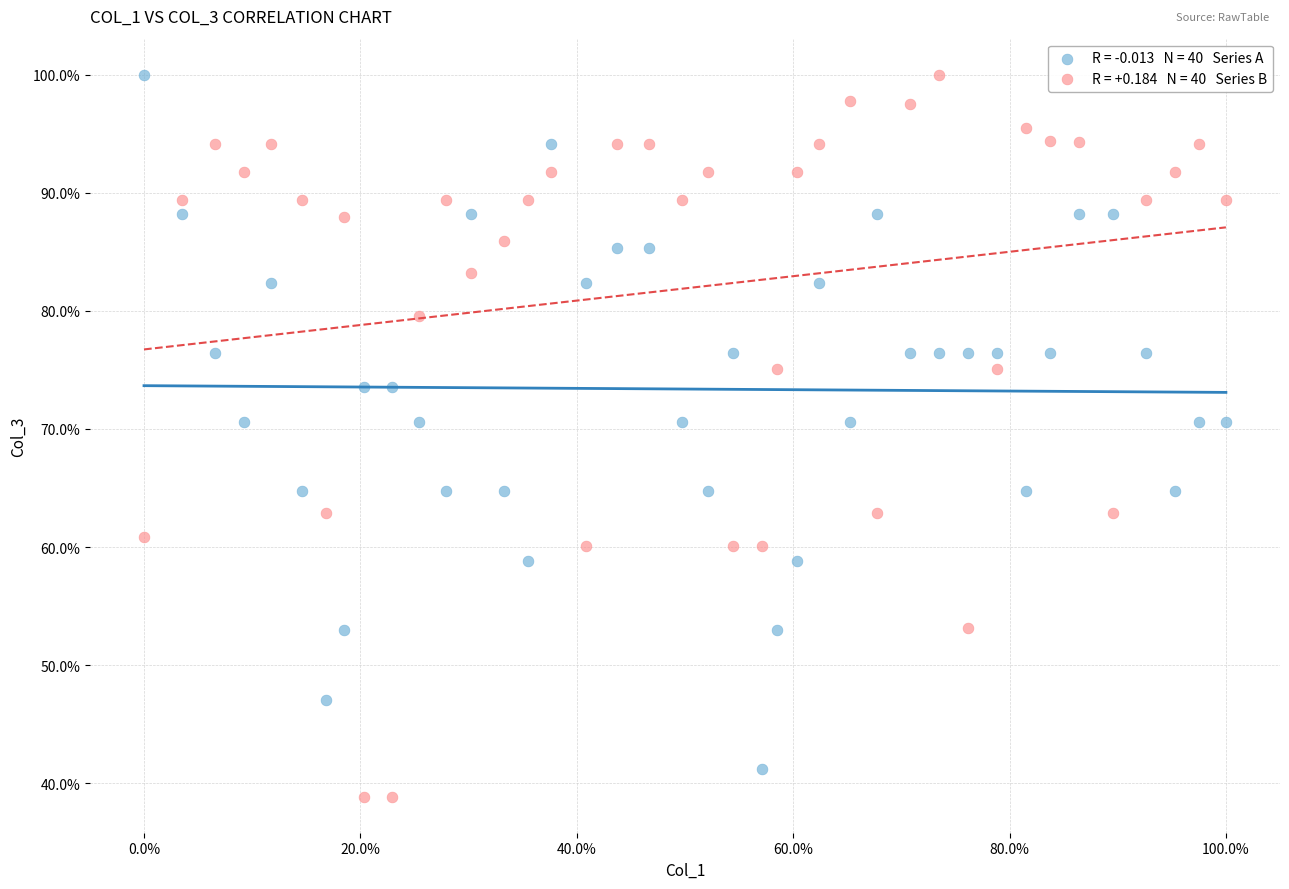

Across all data points, what is the range of Y values (max minus min)?

61.1